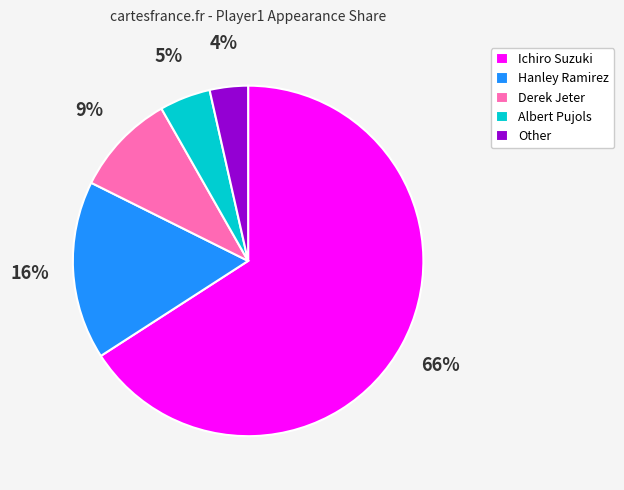

Which slice is the largest?

Ichiro Suzuki